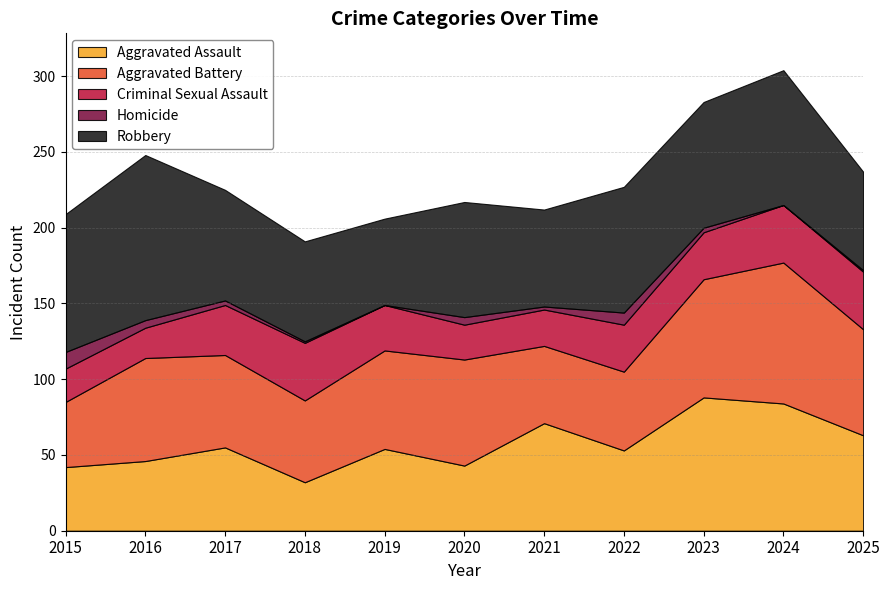

True or false: Aggravated Battery has more than 2 interior local peaks.

True